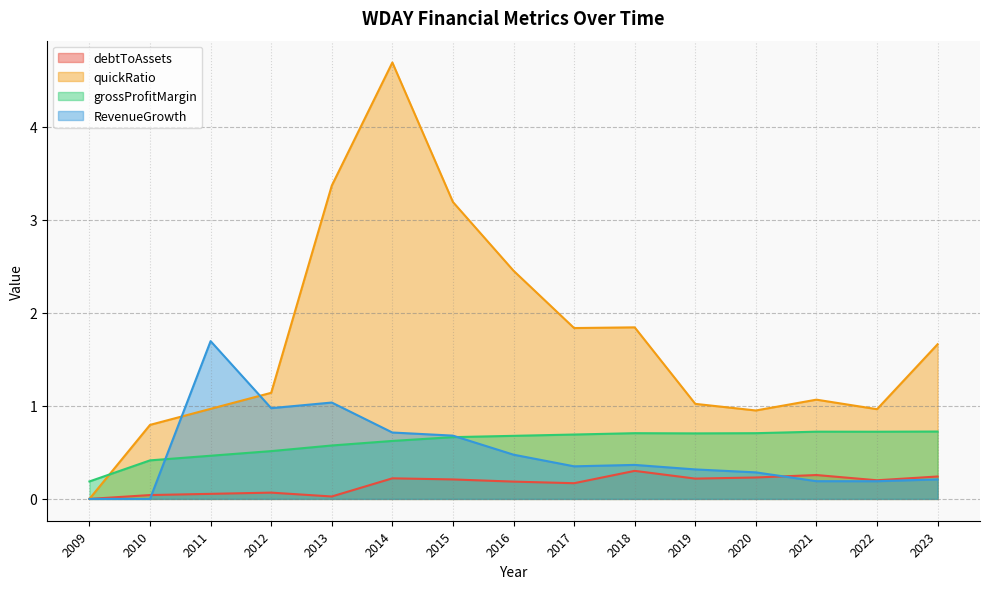

True or false: grossProfitMargin and debtToAssets intersect in this chart.

False